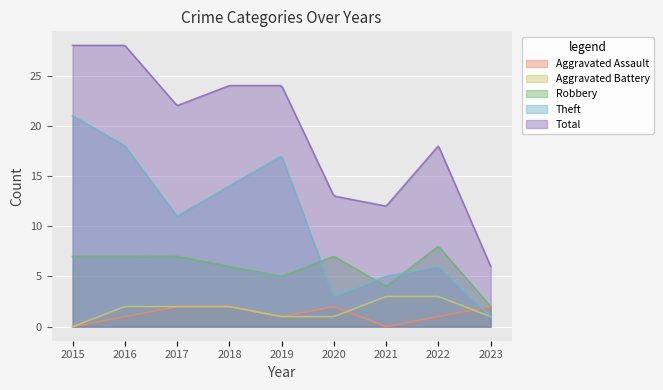

At which category does Robbery reach its first local valley?

2019